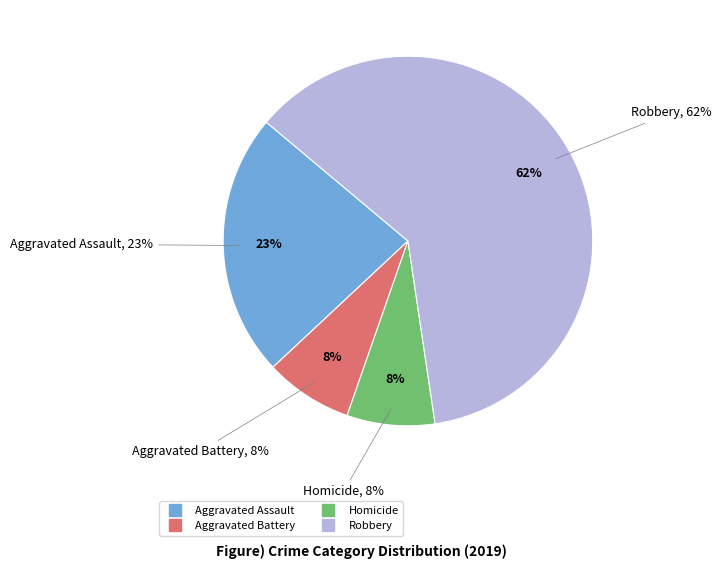

The Aggravated Battery slice represents 8% of the pie. True or false?

True